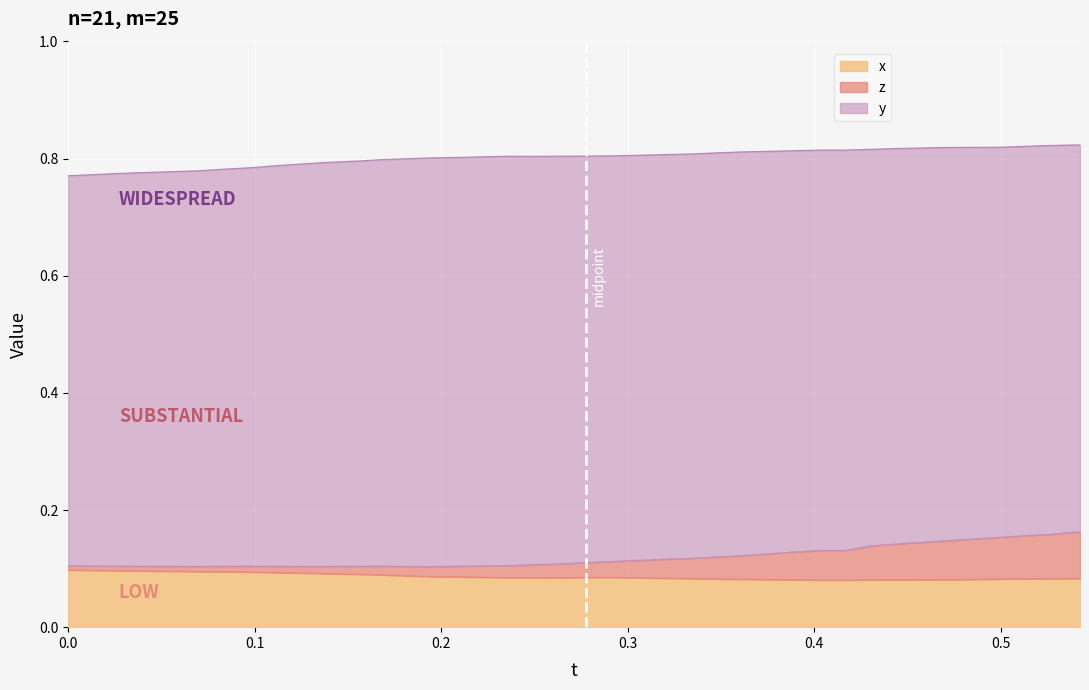

The value of x at 0.4580383 is 0.1. True or false?

False